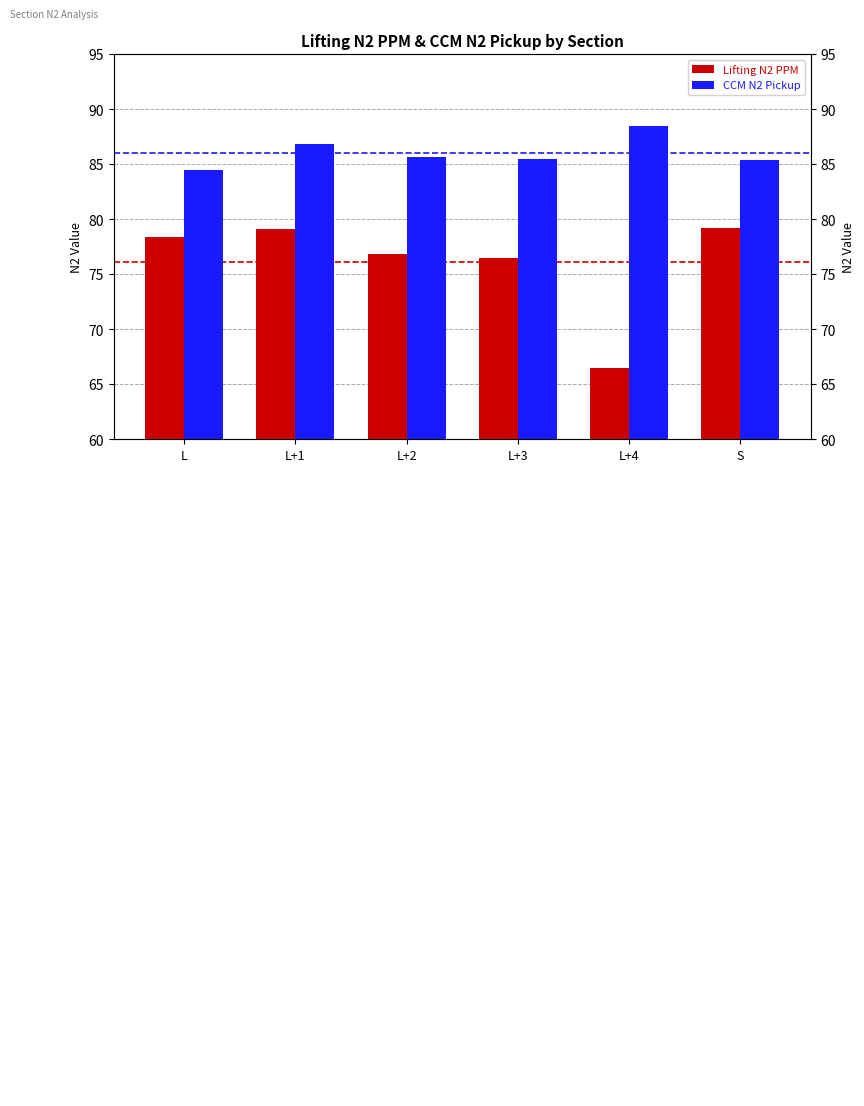

List the labels in order of Lifting N2 PPM value, largest first.

S, L+1, L, L+2, L+3, L+4